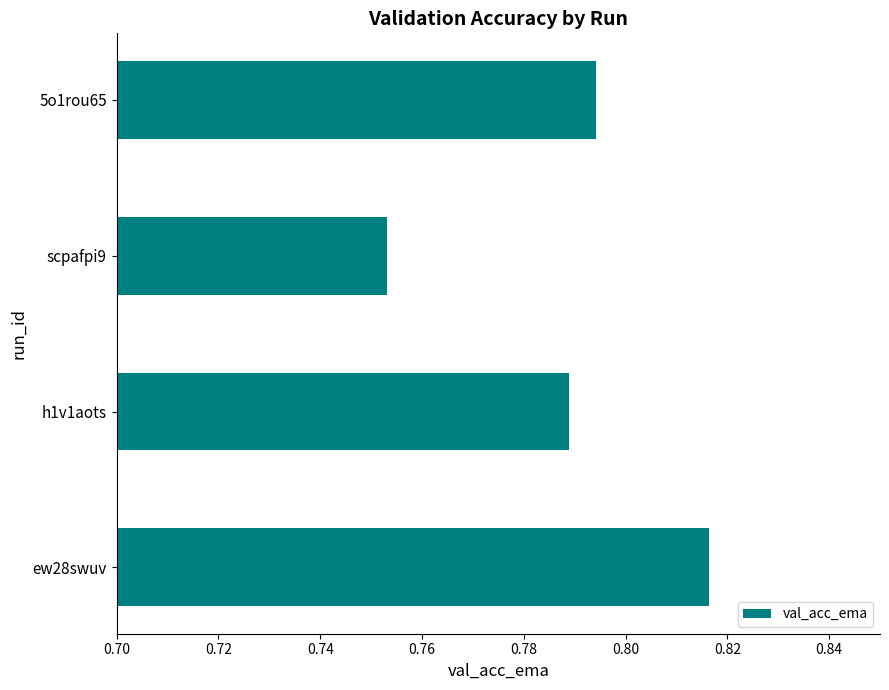

Rank the categories by value from highest to lowest.

ew28swuv, 5o1rou65, h1v1aots, scpafpi9